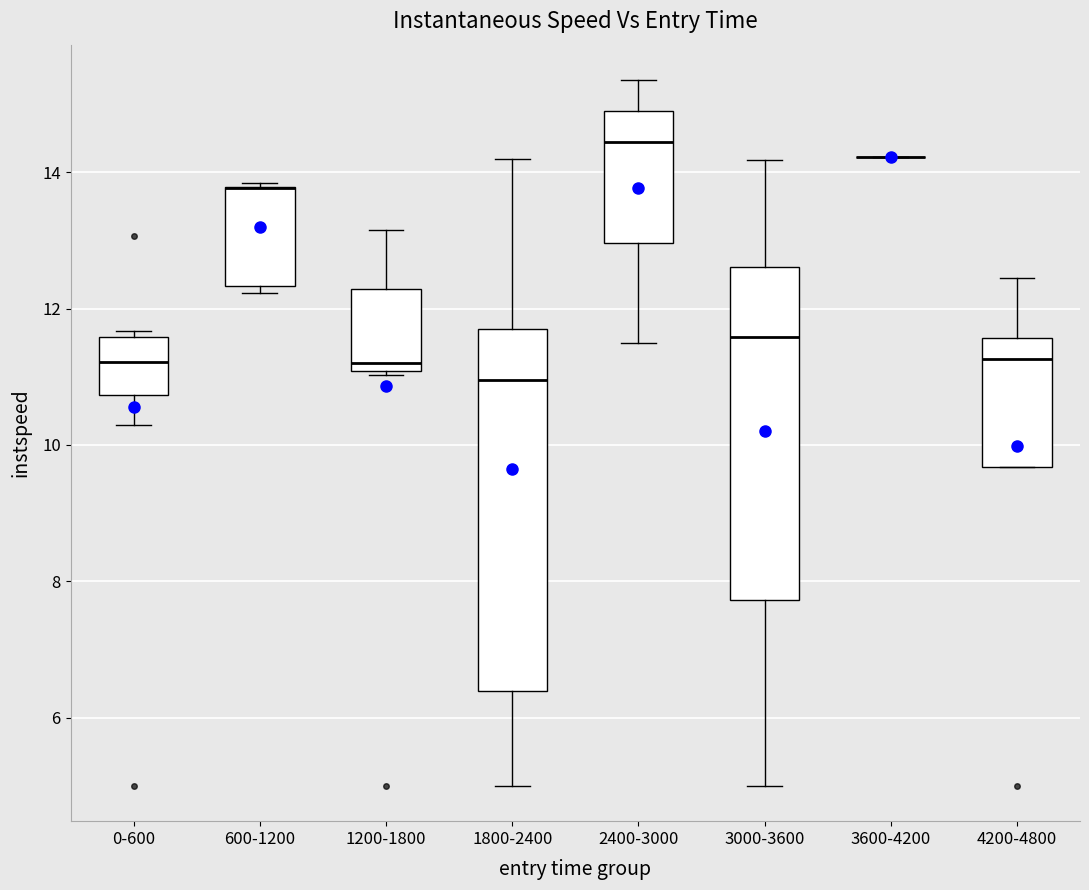

Where does the median line of the box for 1200-1800 sit on the y-axis? The values are not printed on the chart, so give them approximately, as read against the axis.

11.2